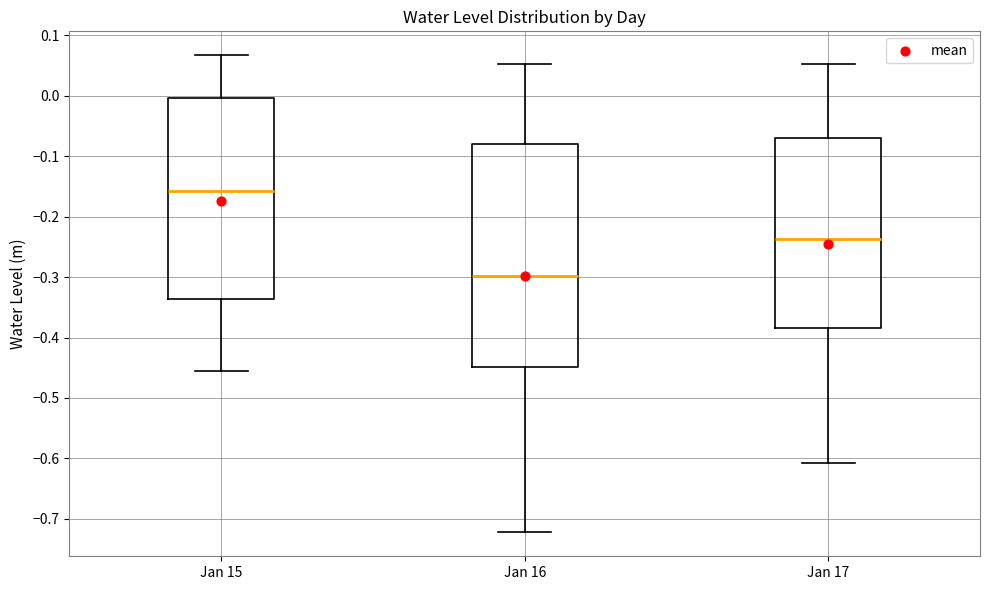

Where does the median line of the box for Jan 17 sit on the y-axis? The values are not printed on the chart, so give them approximately, as read against the axis.

-0.24